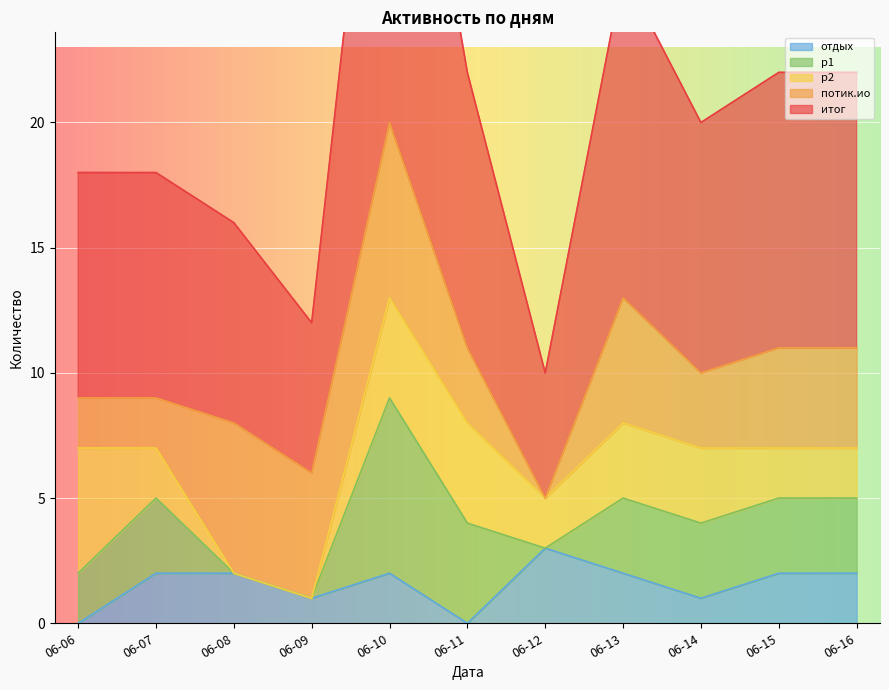

How many interior local valleys does the потик.ио series have?

3